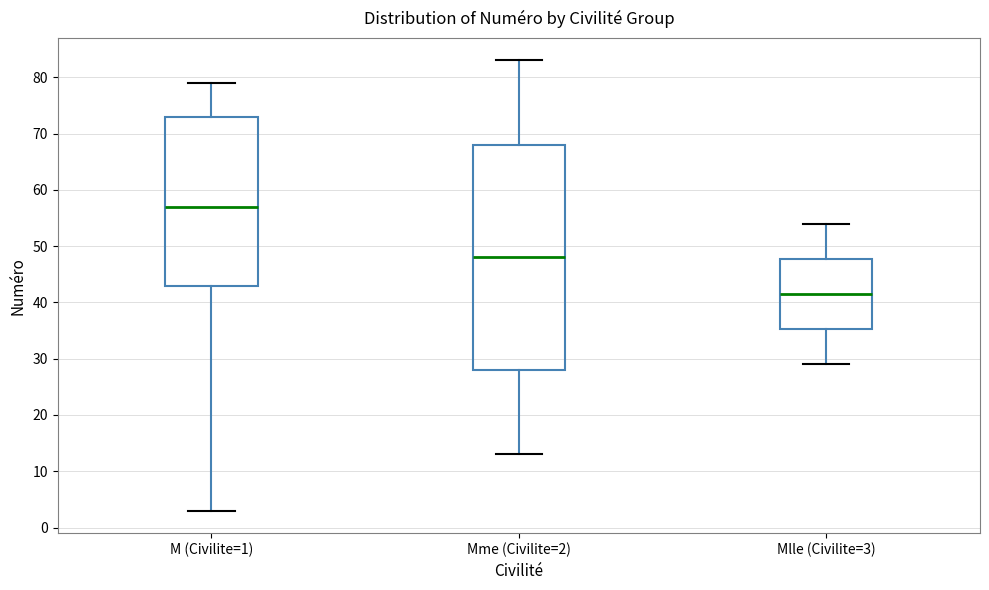

Reading left to right, read every box against the y-axis: the position of its median line, the range the box covers, and the ends of its whiskers. The values are not printed on the chart, so give them approximately, as read against the axis.

M (Civilite=1): median 57, box 43 to 73, whiskers 3 to 79
Mme (Civilite=2): median 48, box 28 to 68, whiskers 13 to 83
Mlle (Civilite=3): median 42, box 35 to 48, whiskers 29 to 54